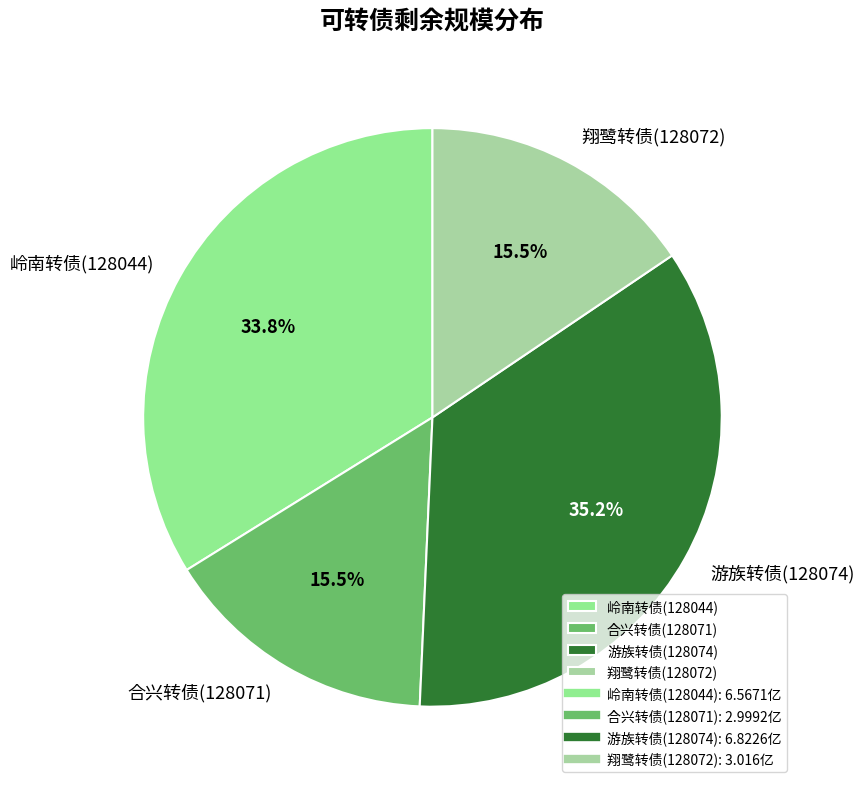

What is the largest slice in the pie chart?

游族转债(128074)